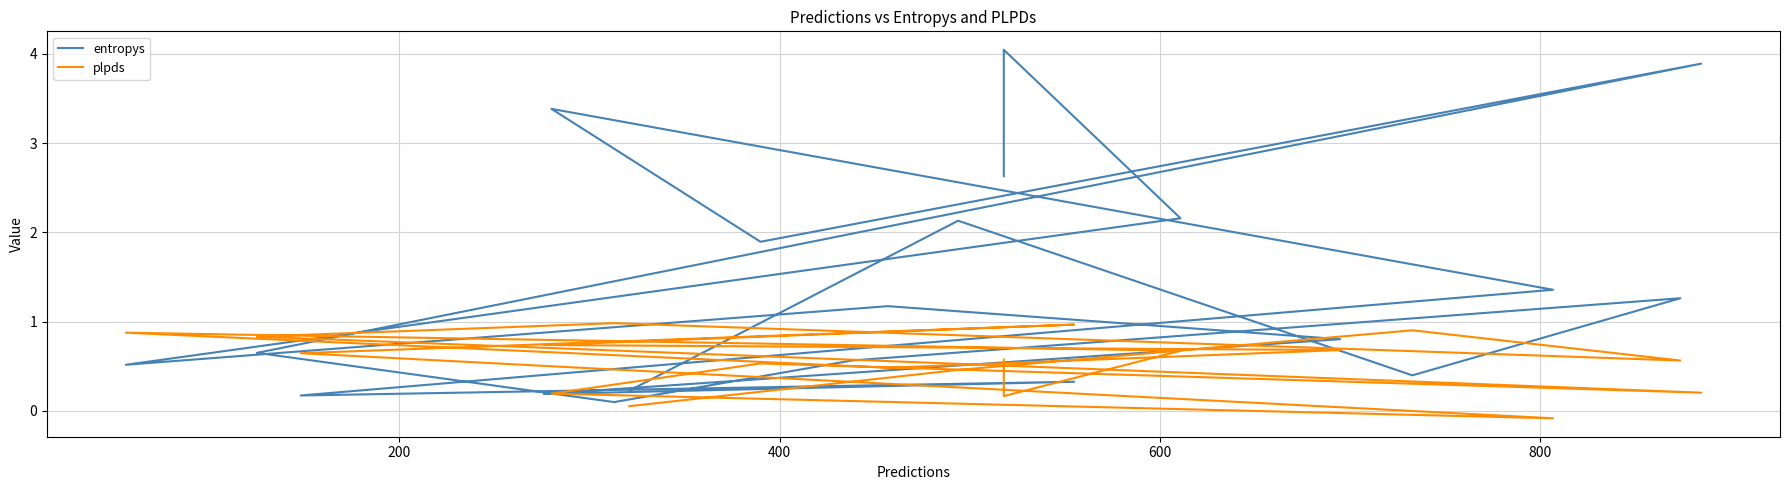

At which category does plpds reach its first local valley?

600